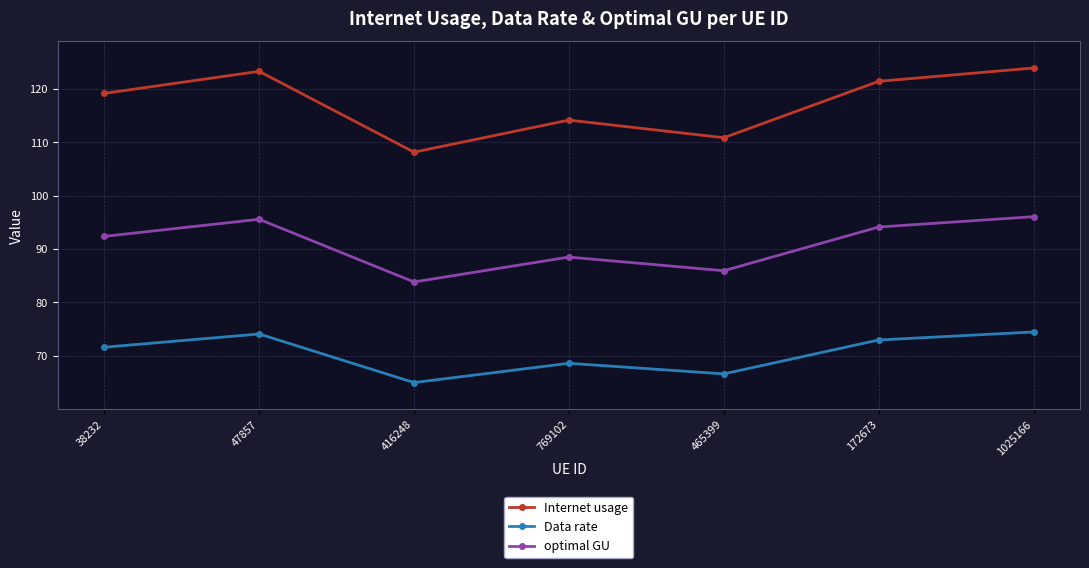

How many interior local peaks does the Internet usage series have?

2